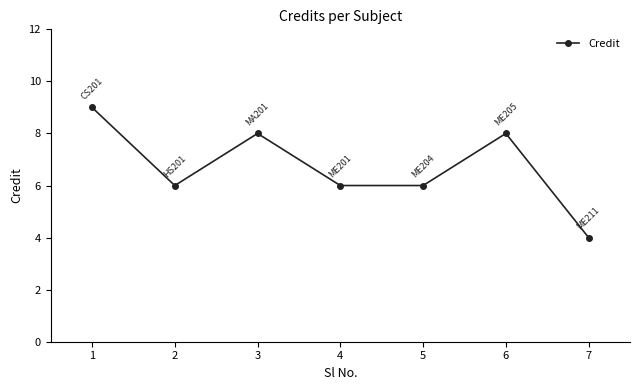

Does the chart have visible grid lines?

No